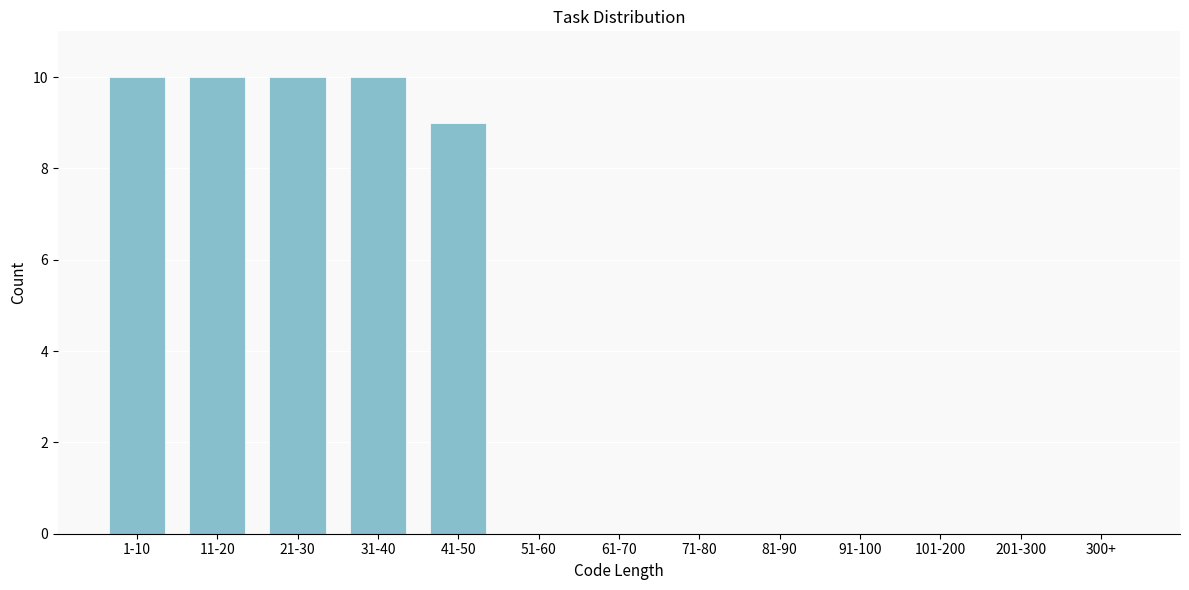

Reading left to right, list all the values displayed in this chart.

1-10=10	11-20=10	21-30=10	31-40=10	41-50=9	51-60=0	61-70=0	71-80=0	81-90=0	91-100=0	101-200=0	201-300=0	300+=0